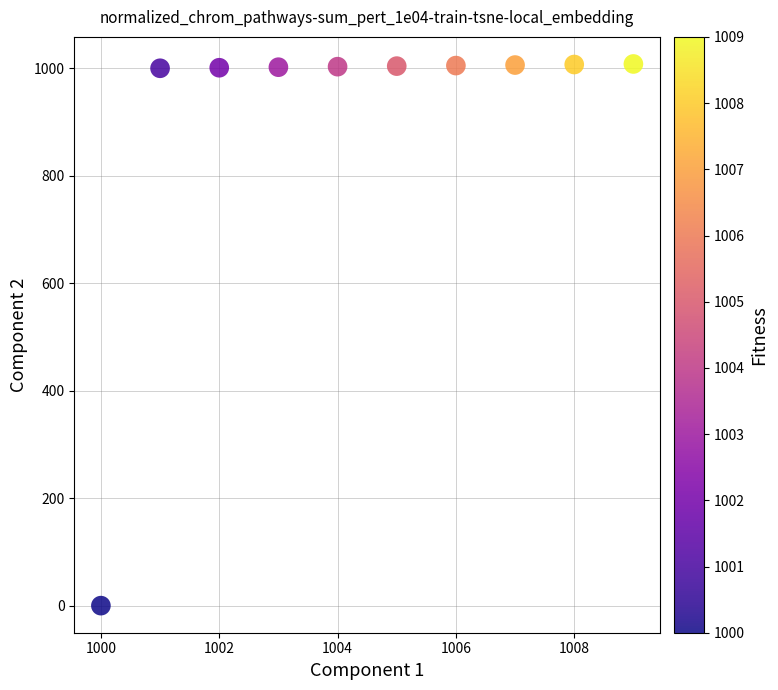

What is the range of X values (max minus min)?

9